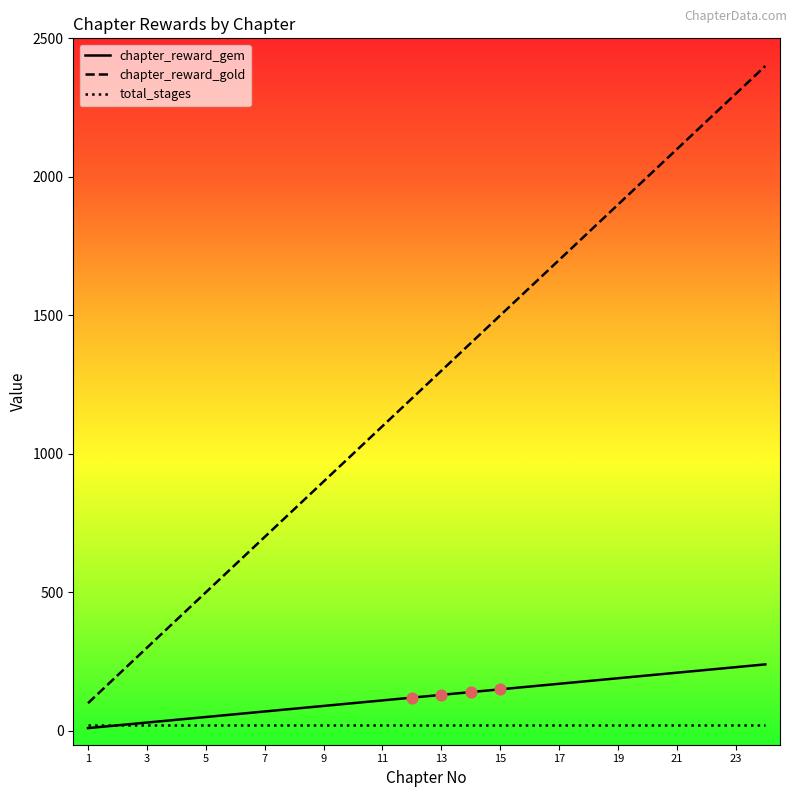

Rank the series by their maximum value, from lowest to highest.

total_stages, chapter_reward_gem, chapter_reward_gold